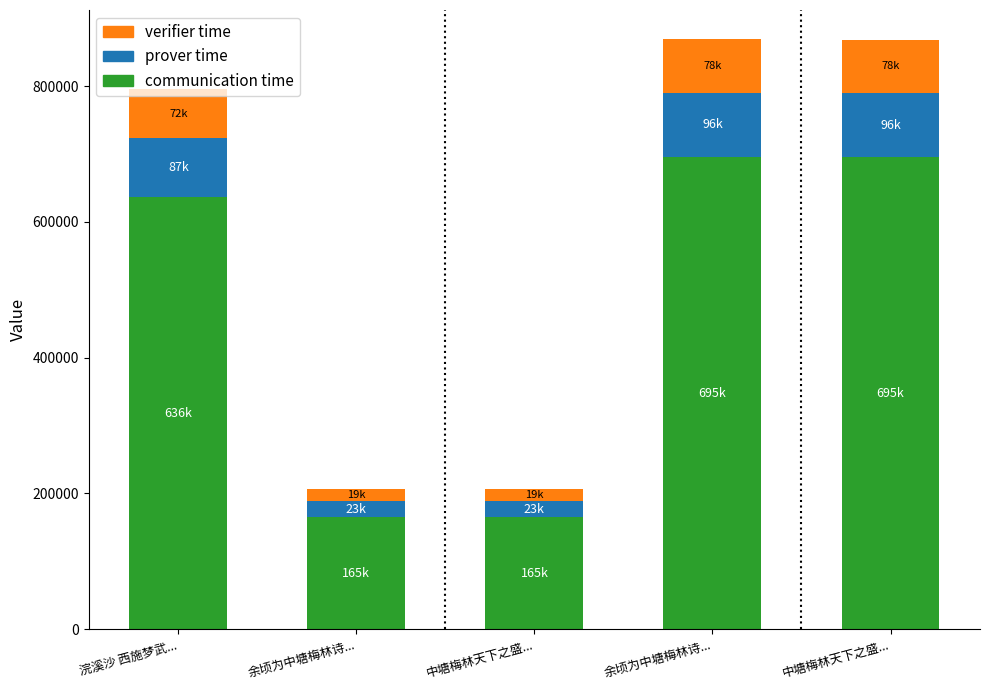

What is the sum of the communication time values at 浣溪沙 西施梦武... and 余顷为中塘梅林诗...?

1331286.4